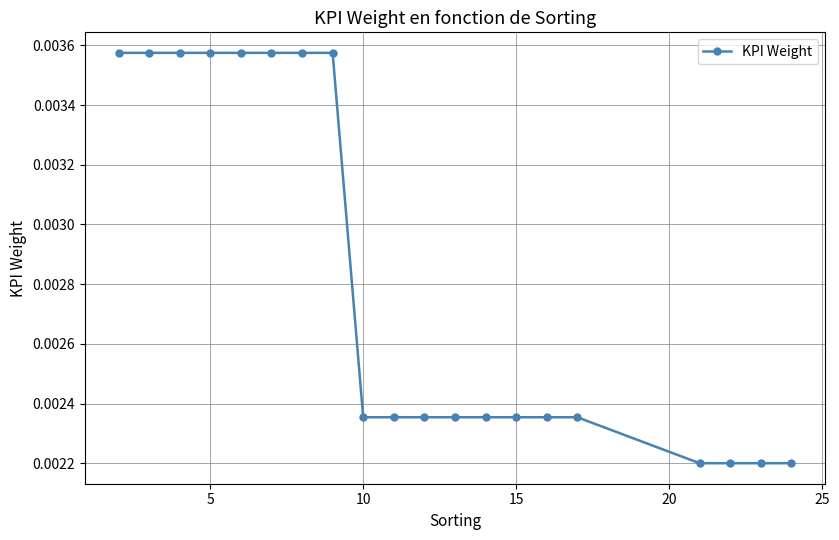

How many values are between 0 and 1?

20